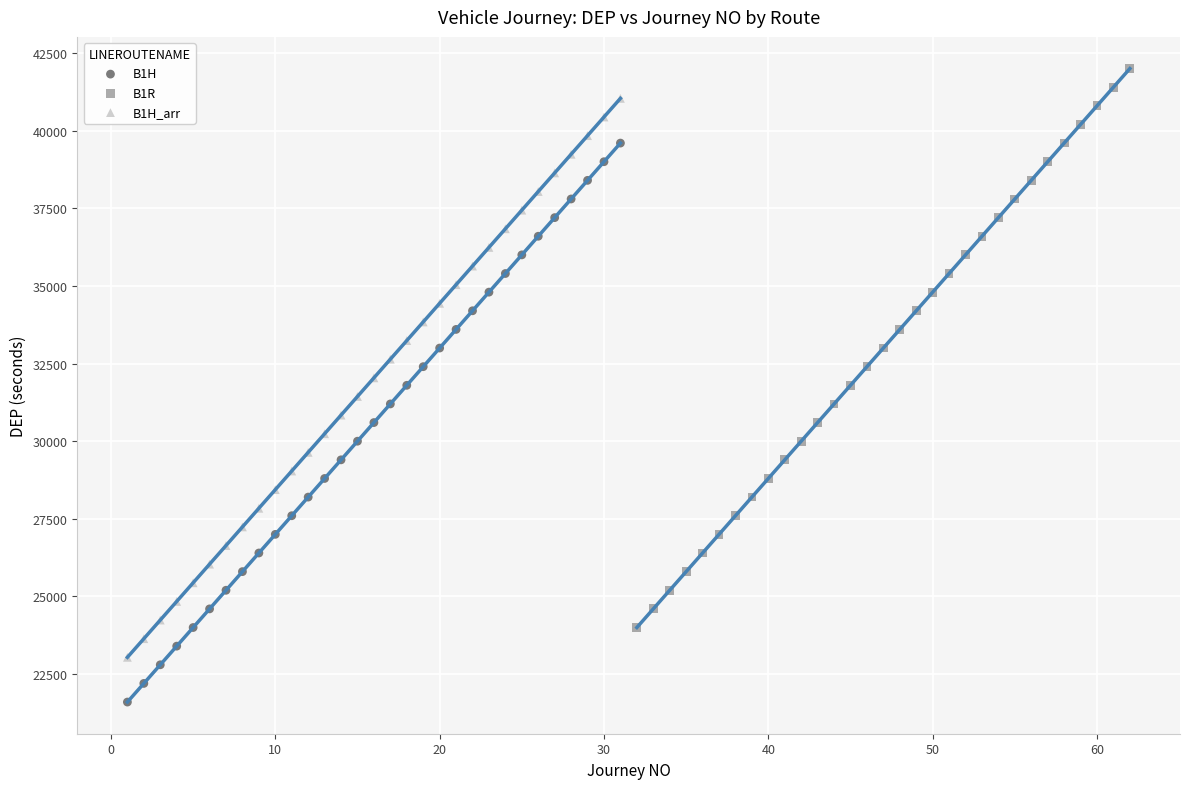

What are all the series names shown in the legend?

B1H, B1R, B1H_arr